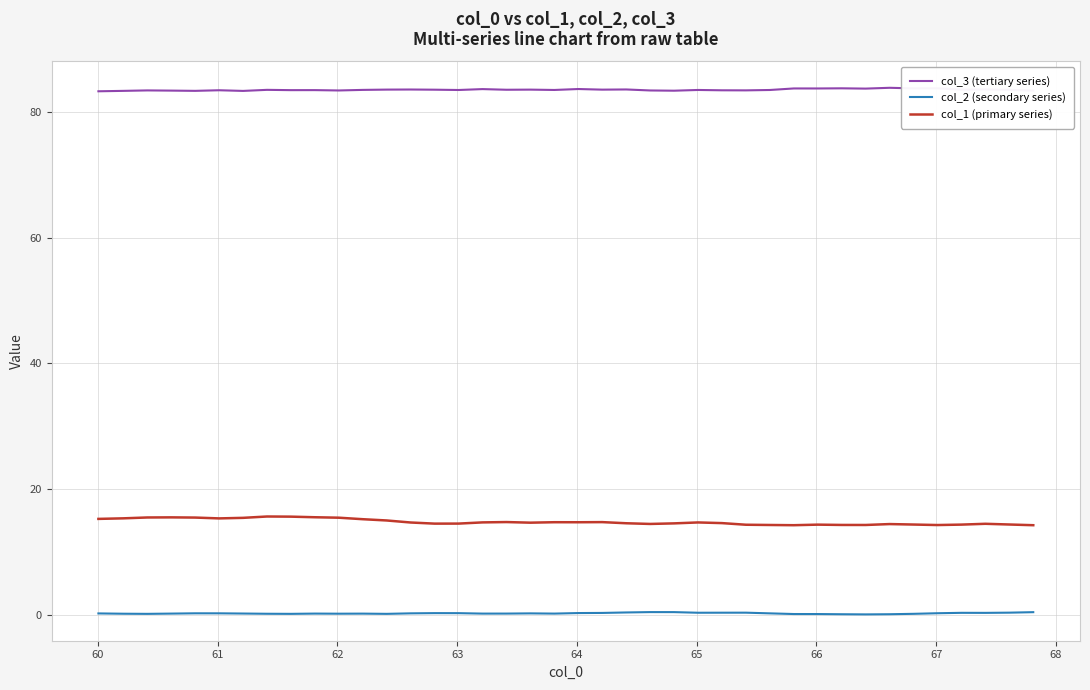

True or false: col_2 (secondary series) and col_1 (primary series) cross at least once.

False